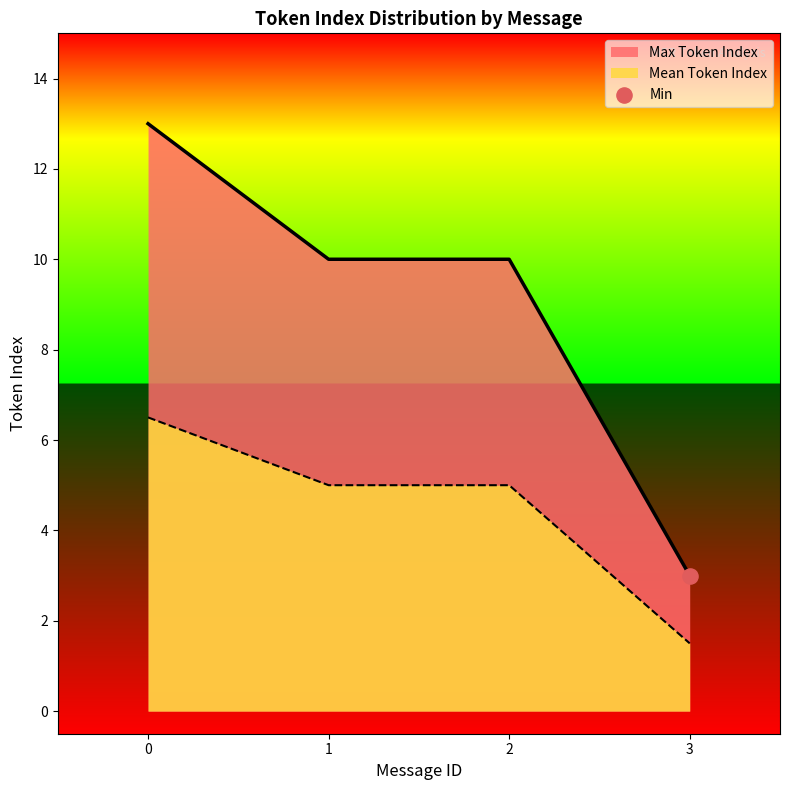

What is the difference between the highest and lowest values at 1?

5.0